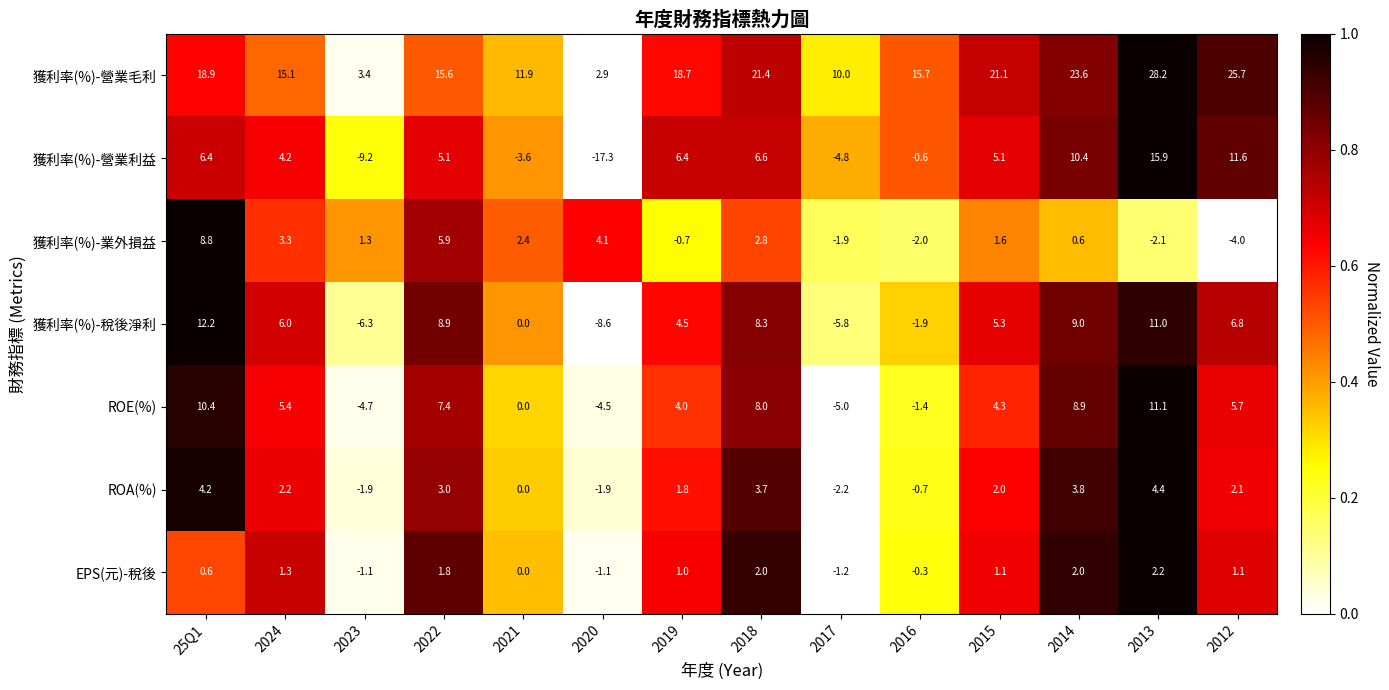

The 獲利率(%)-營業毛利 series shows 6.6 at 2019. True or false?

False